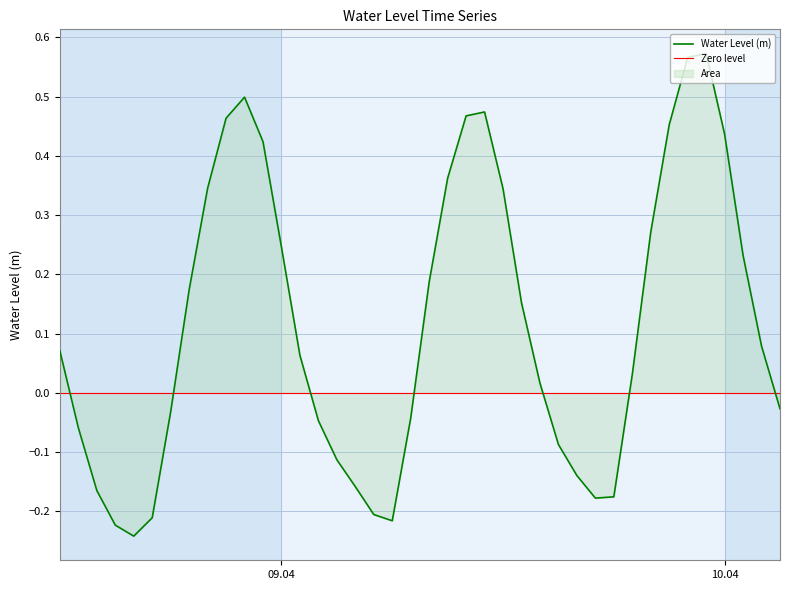

How many points are higher than both their immediate neighbors (excluding endpoints)?

3